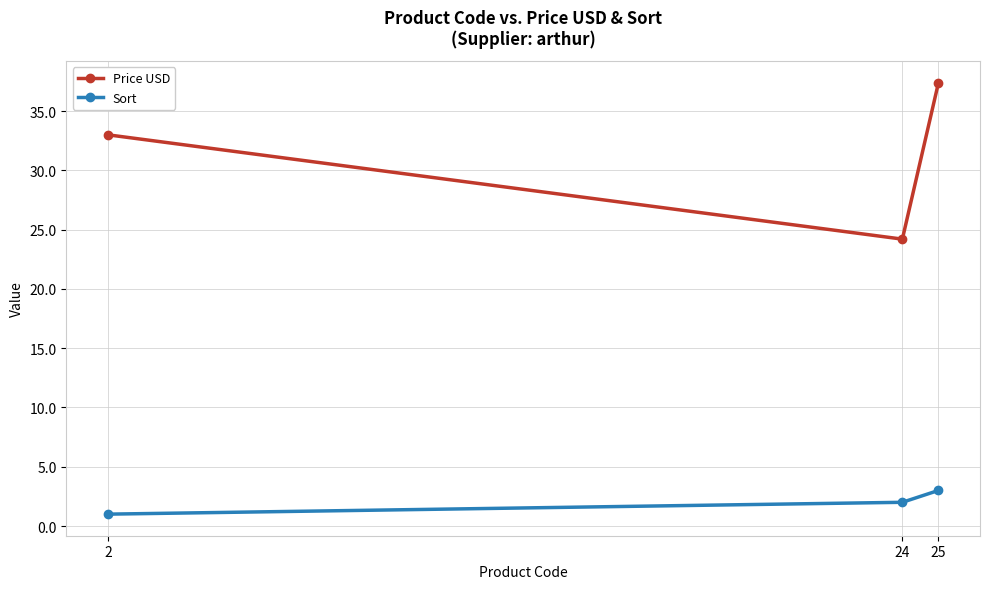

At which category is the sum across all series the highest?

25